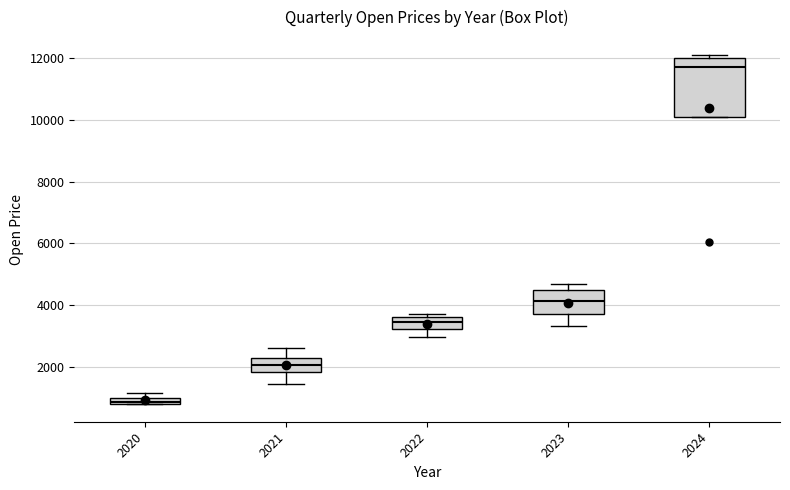

Where does the median line of the box at x = 2024 sit on the y-axis? The values are not printed on the chart, so give them approximately, as read against the axis.

11800